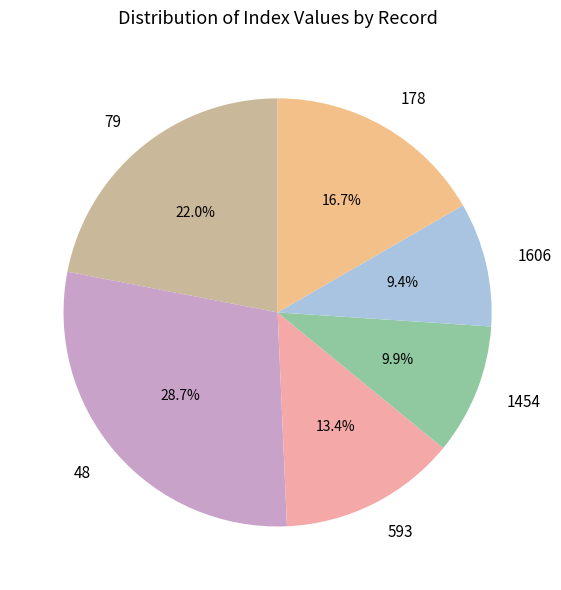

To the nearest percent, what is the average slice percentage?

17%